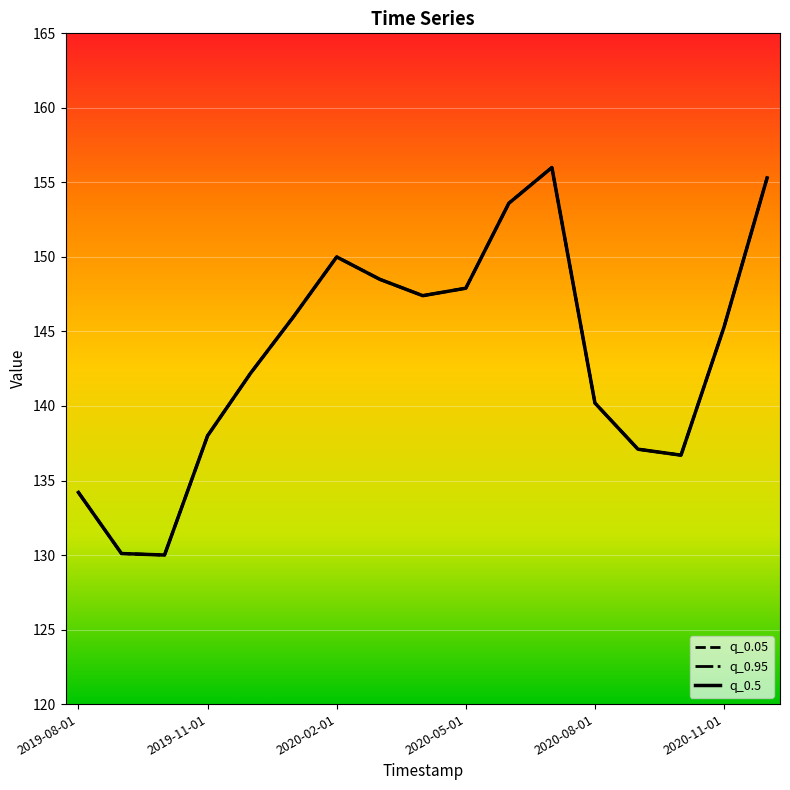

True or false: q_0.95 has a value of 145.3 at 2020-11-01.

True